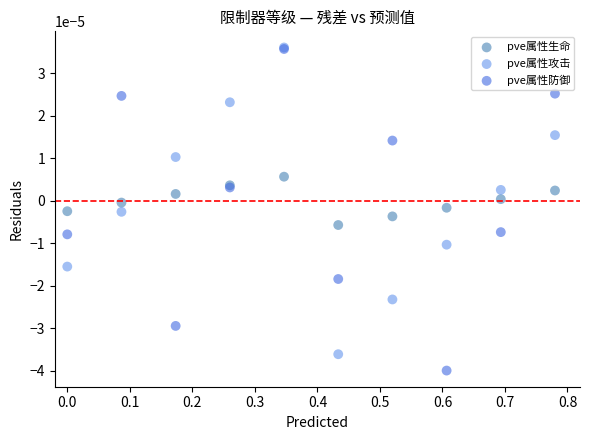

Which series has the widest spread of Y values?

pve属性防御